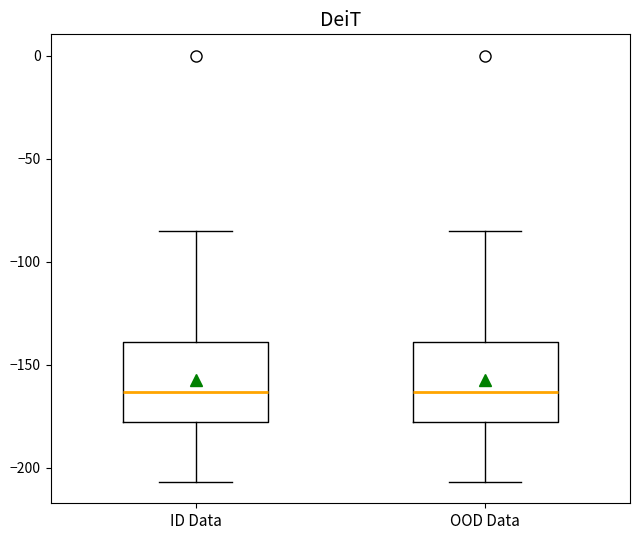

Reading left to right, transcribe this box plot: for each box, give where its median line is, the range the box spans, and where its two whiskers end, as read against the y-axis. The values are not printed on the chart, so give them approximately, as read against the axis.

ID Data: median -165, box -180 to -140, whiskers -205 to -85
OOD Data: median -165, box -180 to -140, whiskers -205 to -85